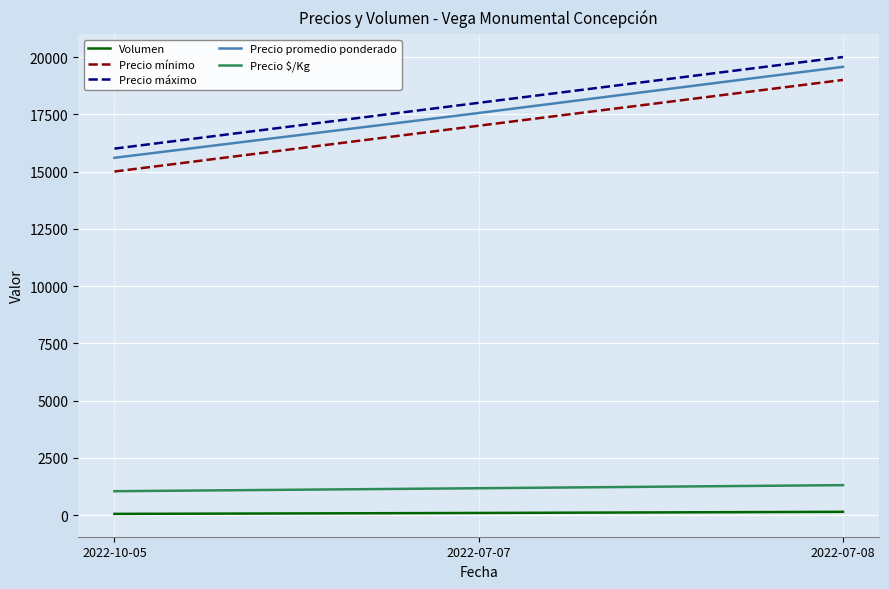

How many Precio $/Kg values are between 1040 and 1305?

3